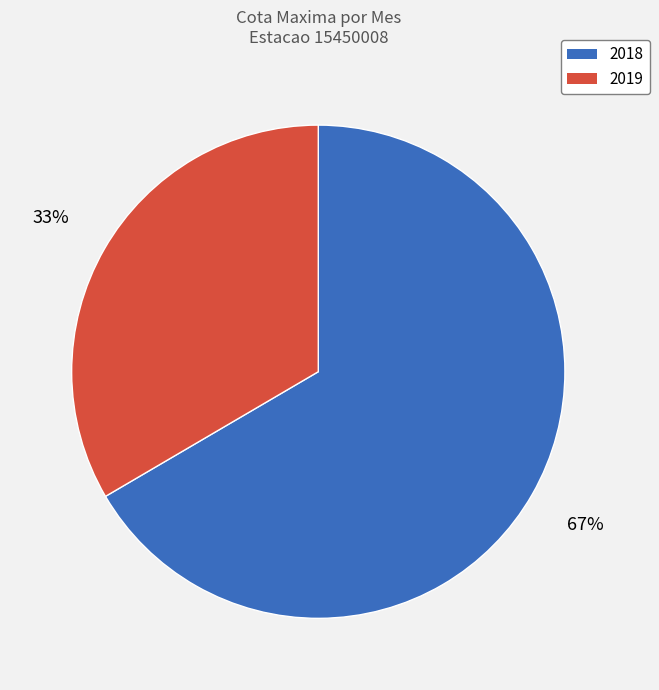

Does any single category account for the majority?

Yes